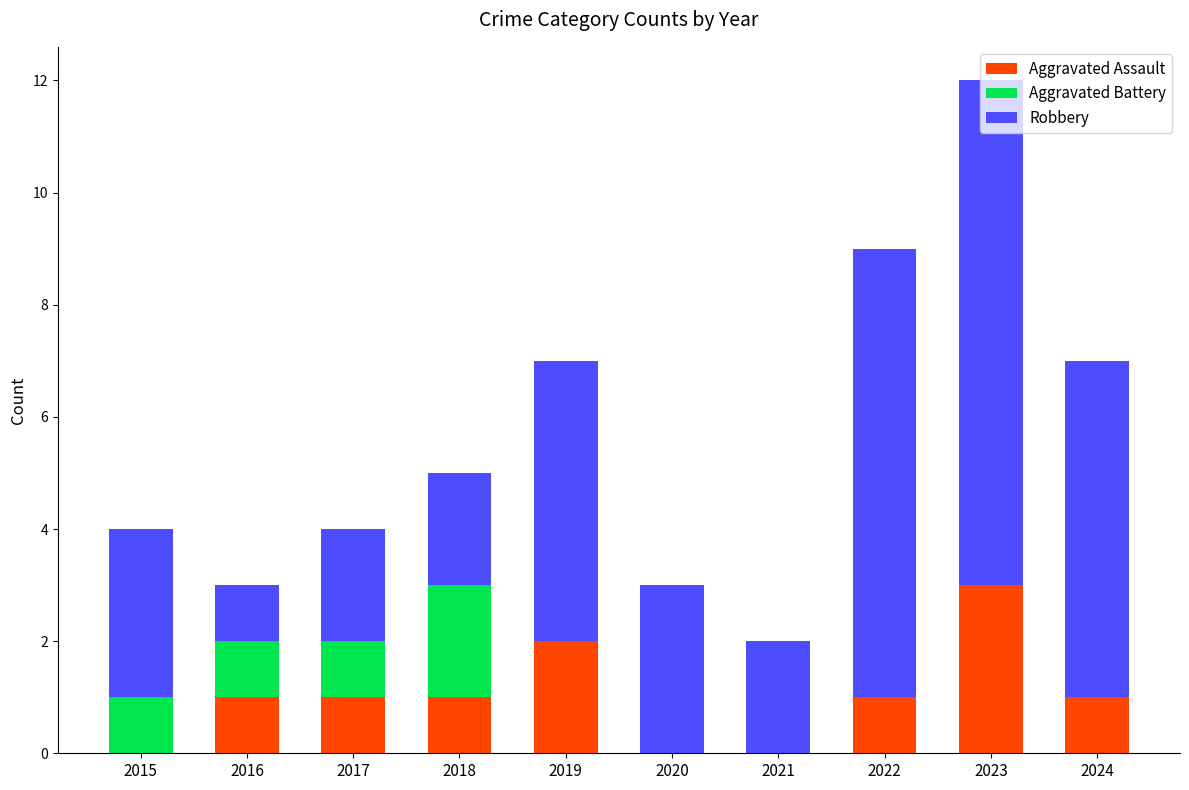

How many categories are shown in the chart?

10